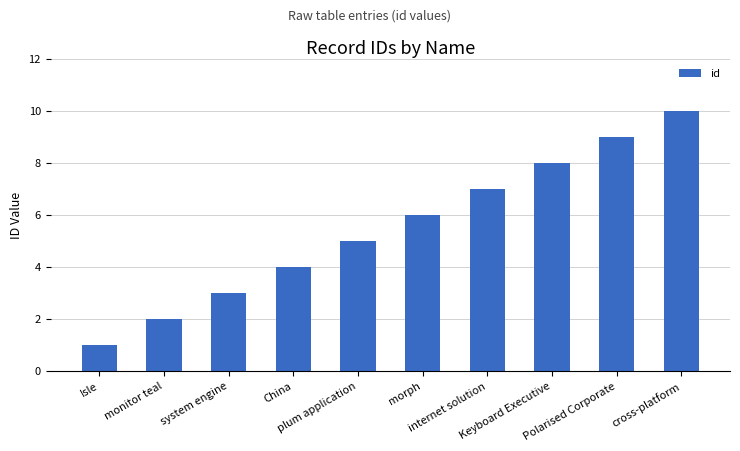

What is the change in value from China to morph?

+2